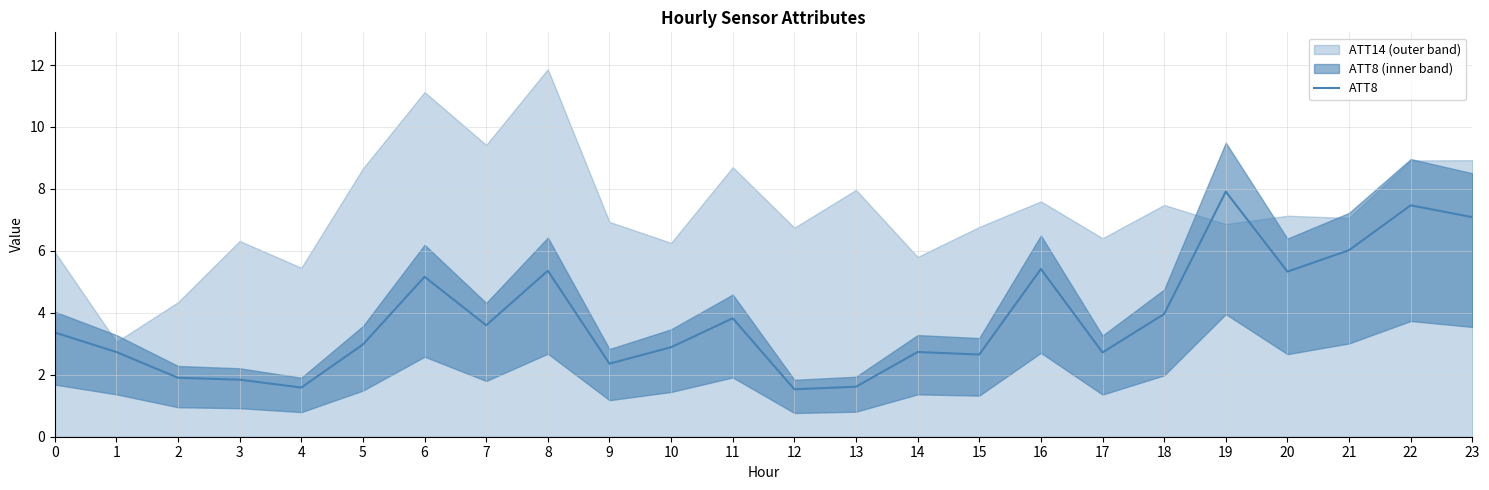

Reading left to right, what are all the values shown in this chart?

0=3.4	1=2.7	2=1.9	3=1.8	4=1.6	5=3.0	6=5.2	7=3.6	8=5.4	9=2.4	10=2.9	11=3.8	12=1.5	13=1.6	14=2.7	15=2.7	16=5.4	17=2.7	18=4.0	19=7.9	20=5.3	21=6.0	22=7.5	23=7.1